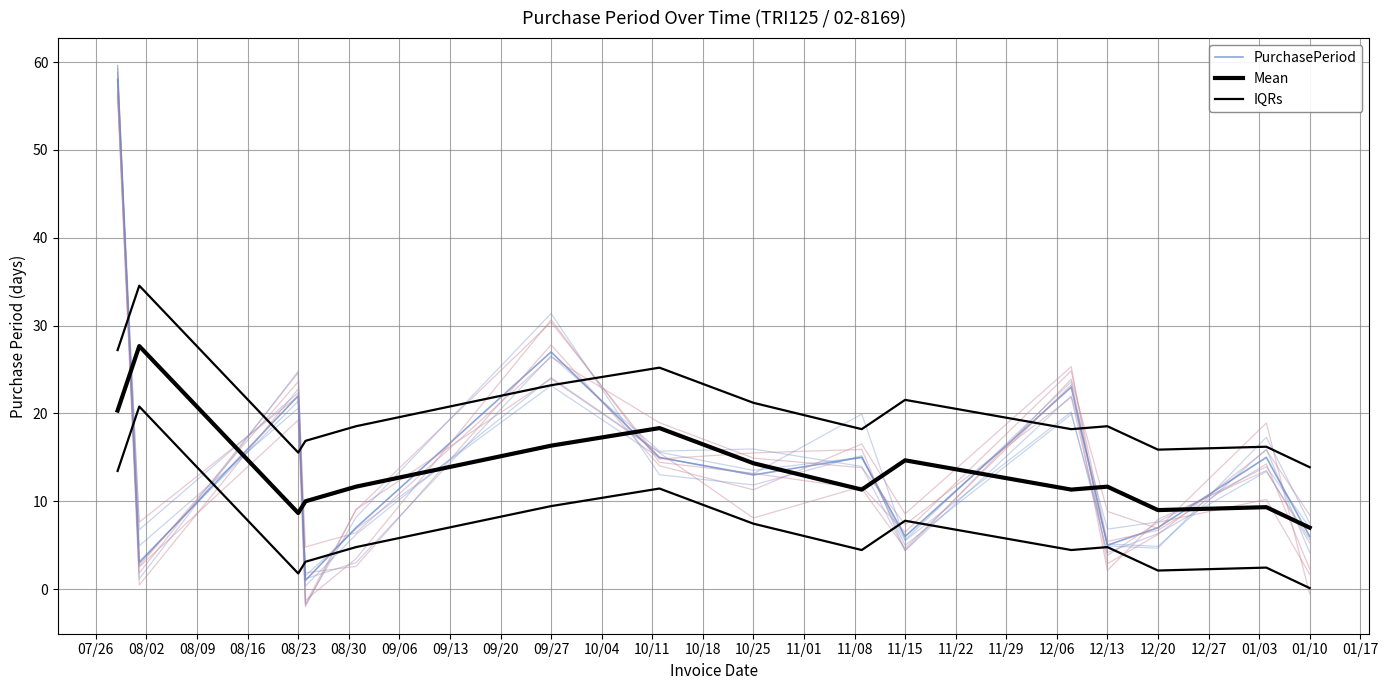

What is the sum of the IQRs values at 10/04 and 08/30?

41.4